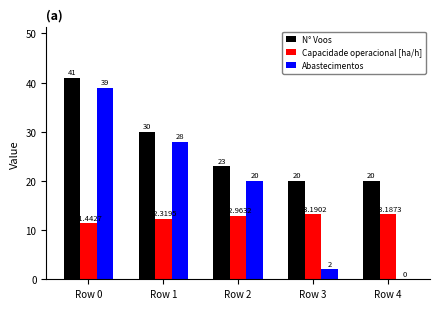

At which category is the sum across all series the highest?

Row 0